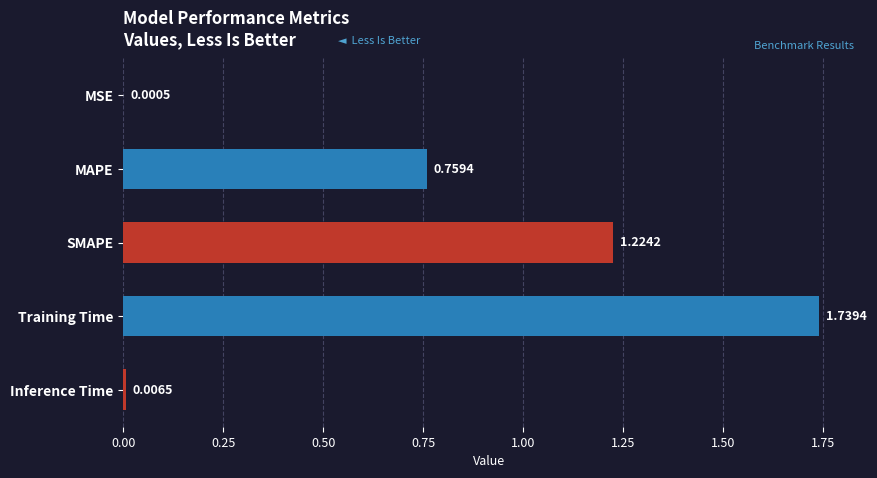

Between MSE and MAPE, which is larger?

MAPE